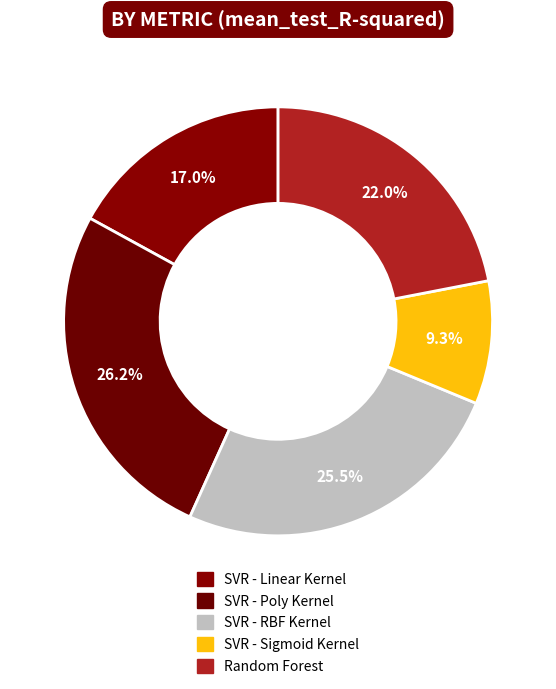

True or false: SVR - Linear Kernel accounts for 3% of the total.

False